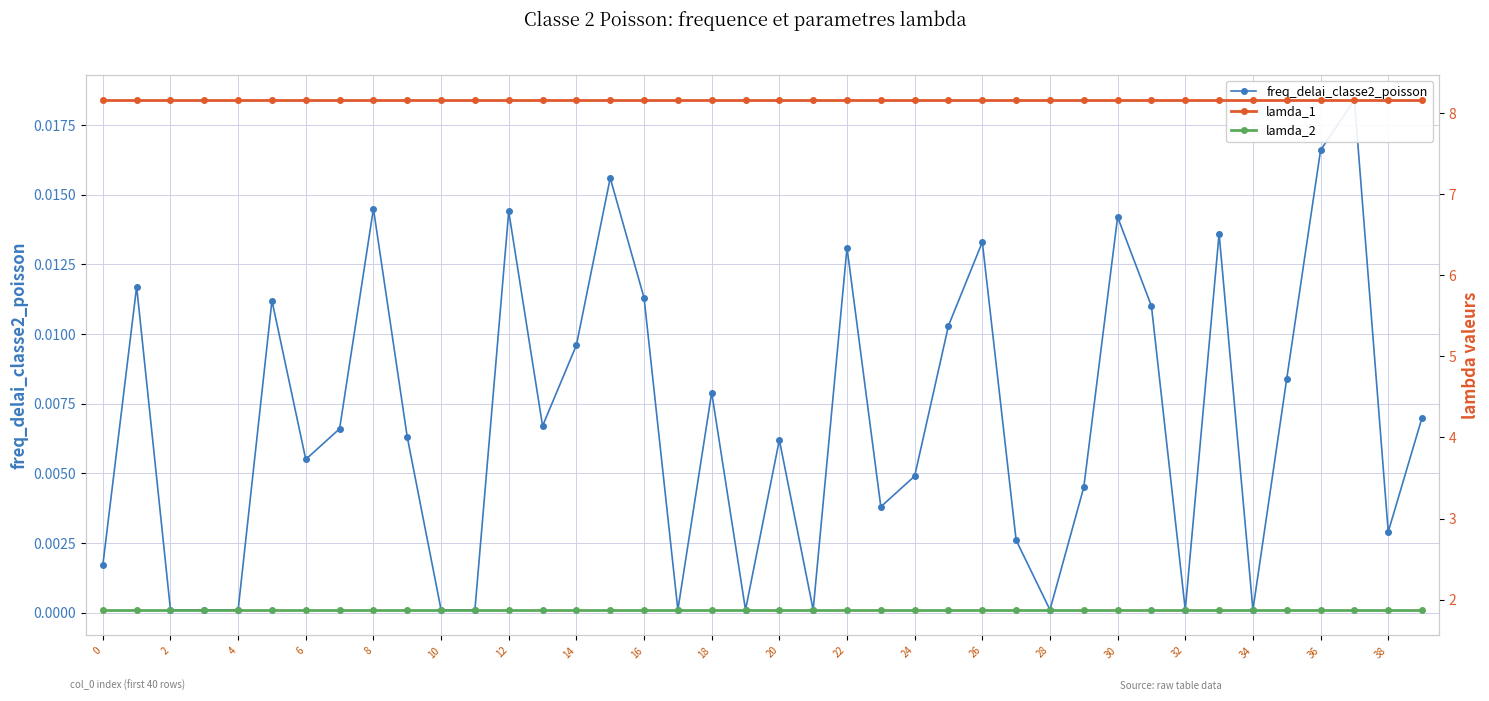

True or false: lamda_2 has more than 0 interior local peaks.

False